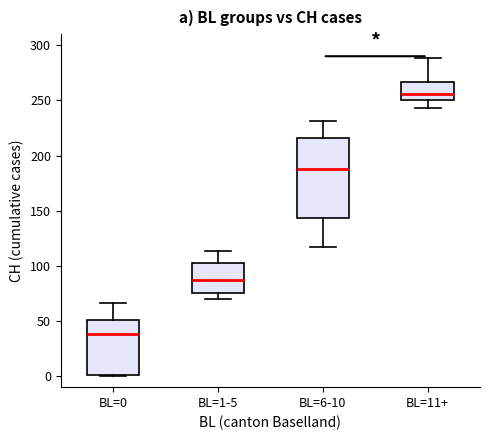

Reading left to right, read every box against the y-axis: the position of its median line, the range the box covers, and the ends of its whiskers. The values are not printed on the chart, so give them approximately, as read against the axis.

BL=0: median 40, box 0 to 50, whiskers 0 to 65
BL=1-5: median 90, box 75 to 105, whiskers 70 to 115
BL=6-10: median 190, box 145 to 215, whiskers 115 to 230
BL=11+: median 255, box 250 to 265, whiskers 245 to 290